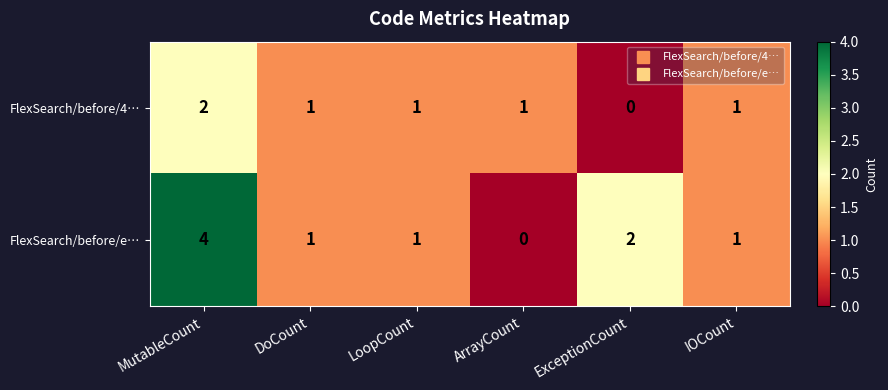

At which label does FlexSearch/before/e… first exceed 1?

MutableCount